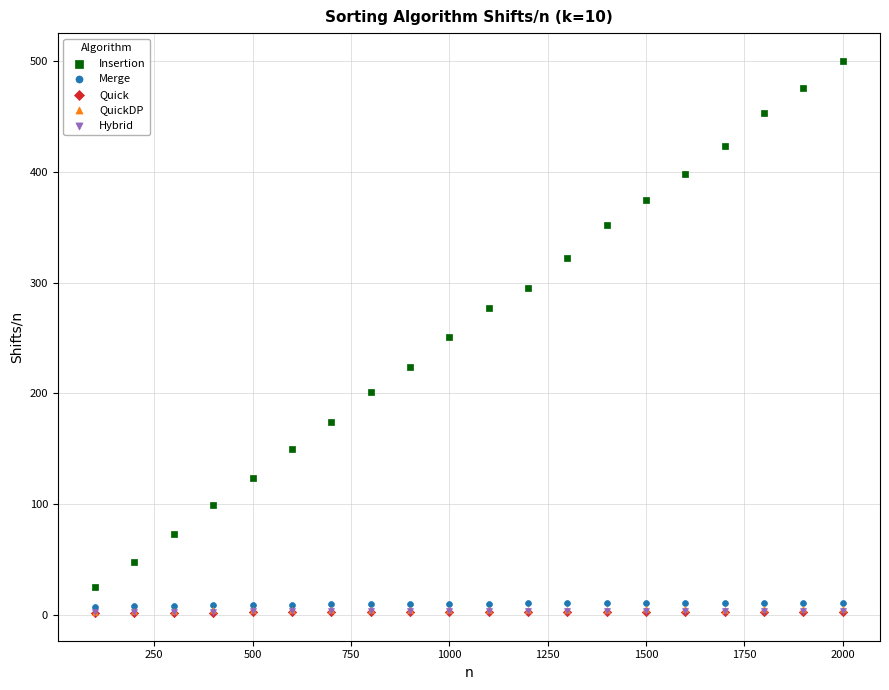

Which series reaches the maximum Y coordinate?

Insertion